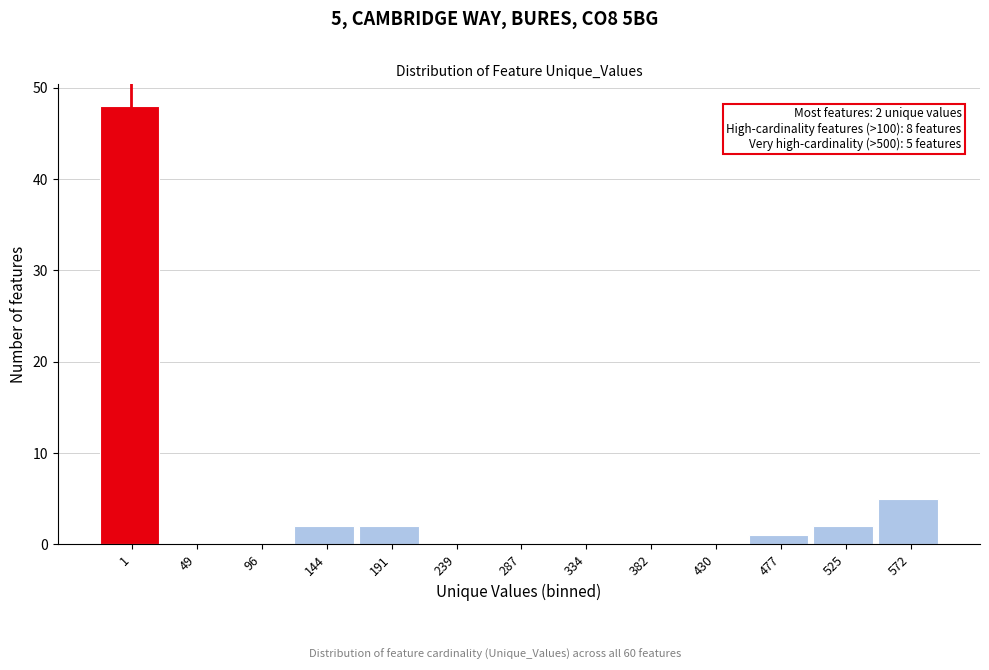

Reading left to right, list all the values displayed in this chart.

1=48	49=0	96=0	144=2	191=2	239=0	287=0	334=0	382=0	430=0	477=1	525=2	572=5